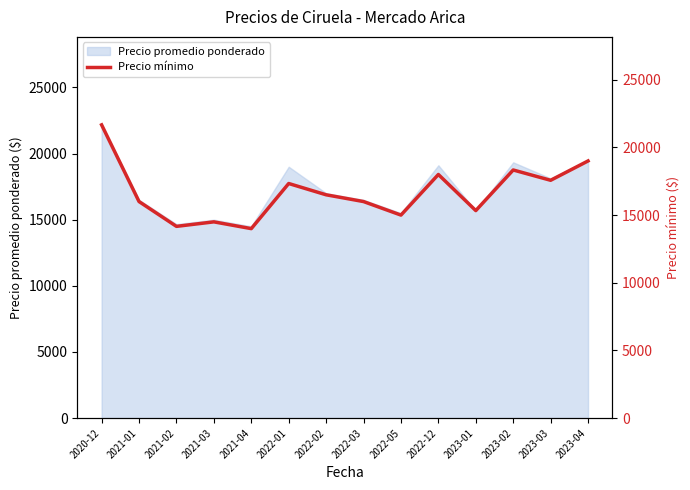

Reading left to right, list all the values displayed in this chart.

21666.7	16000.0	14166.7	14500.0	14000.0	17333.3	16500.0	16000.0	15000.0	18000.0	15333.3	18333.3	17571.4	19000.0